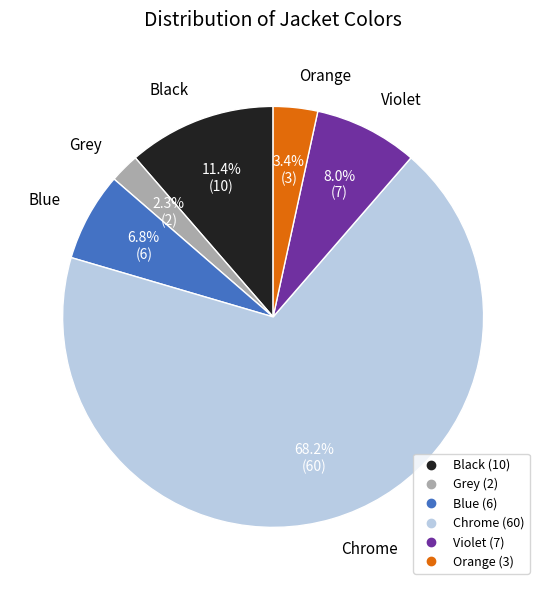

To the nearest percent, what is the average slice percentage?

17%